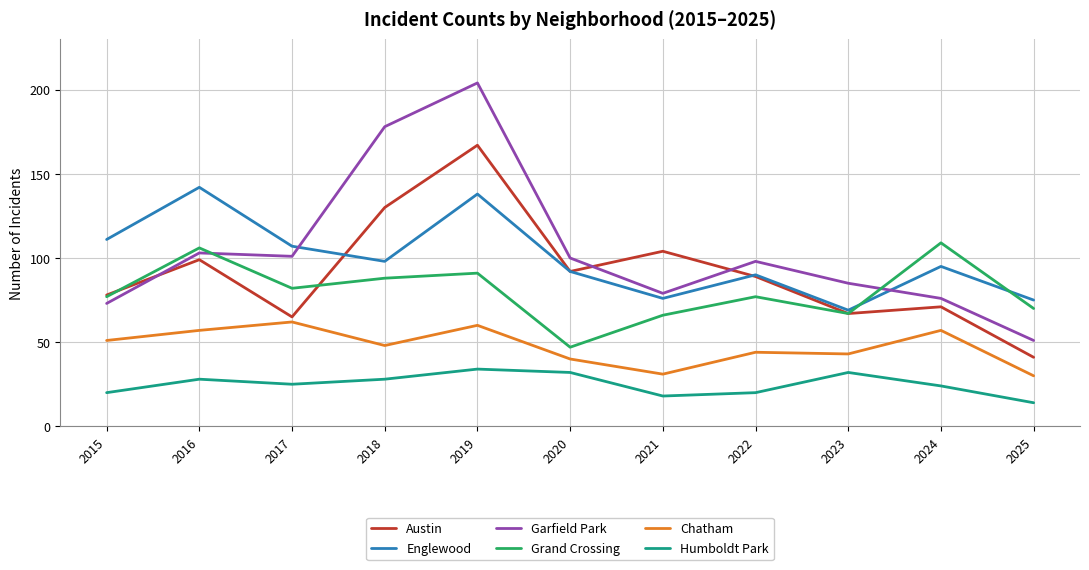

Which category has the lowest value across all series?

2025